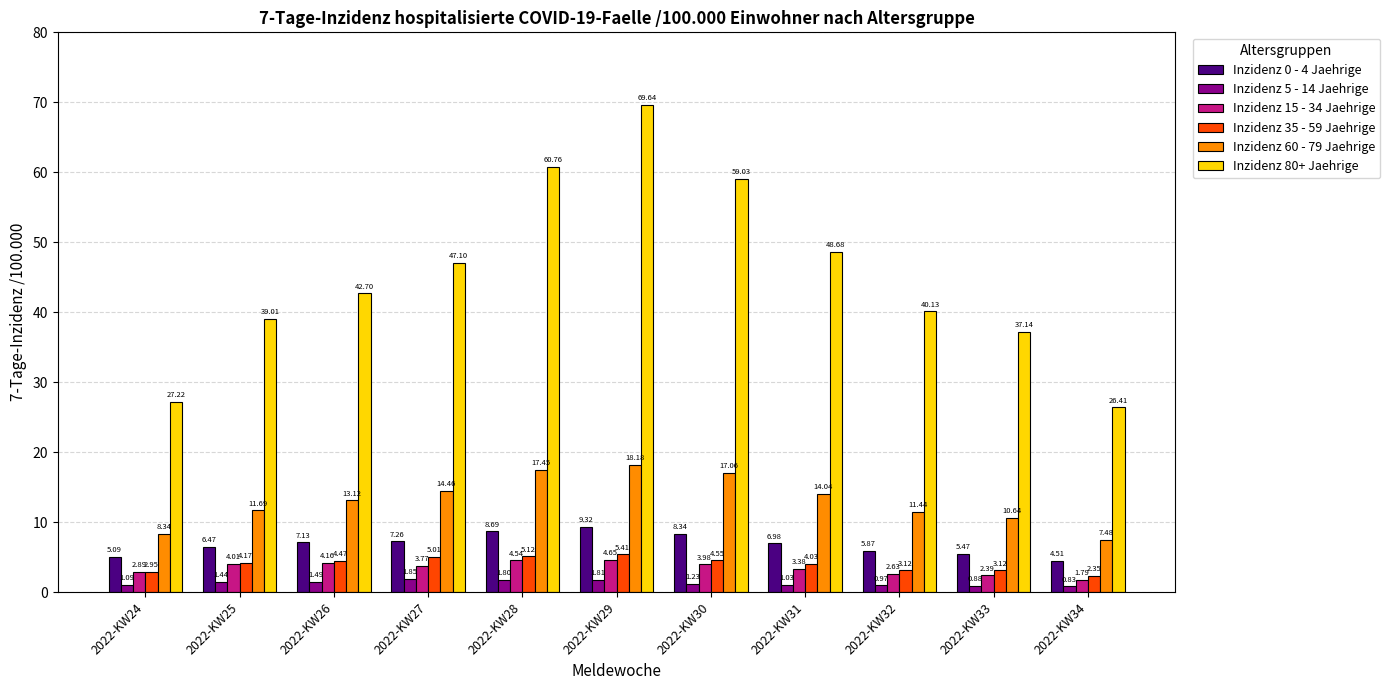

At 2022-KW24, list the series in order from smallest to largest.

Inzidenz 5 - 14 Jaehrige, Inzidenz 15 - 34 Jaehrige, Inzidenz 35 - 59 Jaehrige, Inzidenz 0 - 4 Jaehrige, Inzidenz 60 - 79 Jaehrige, Inzidenz 80+ Jaehrige